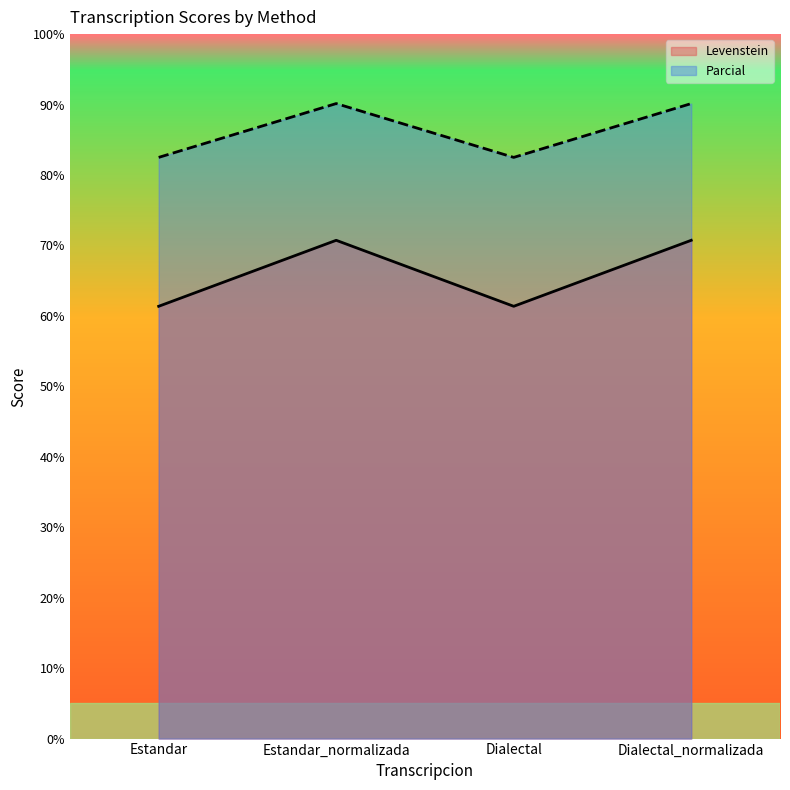

What is the spread (max minus min) of values at Dialectal_normalizada?

19.4